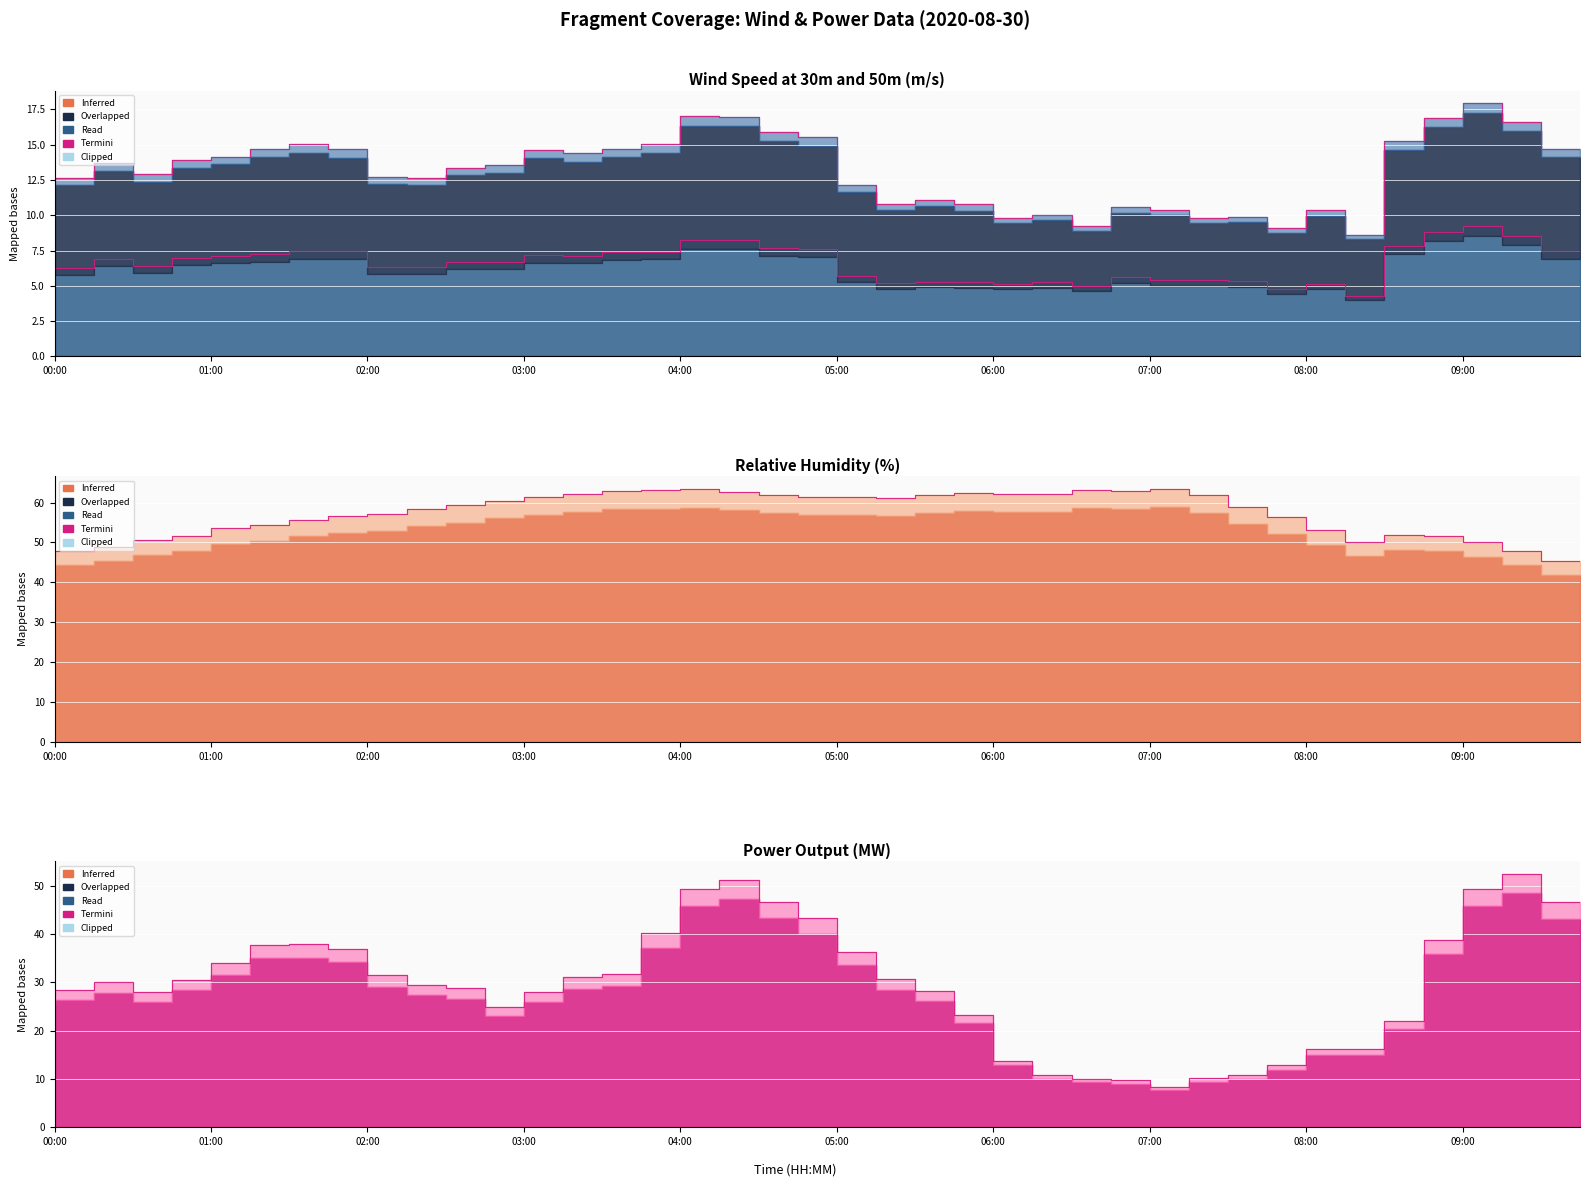

At which label is Relative humidity (%) closest to 54?

01:15